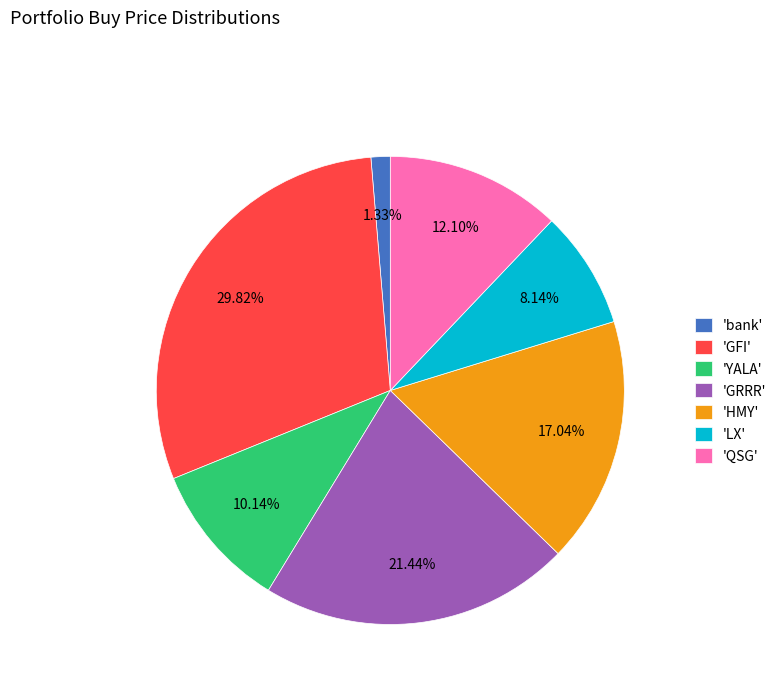

Combined, do 'GFI' and 'bank' account for over 50%?

No